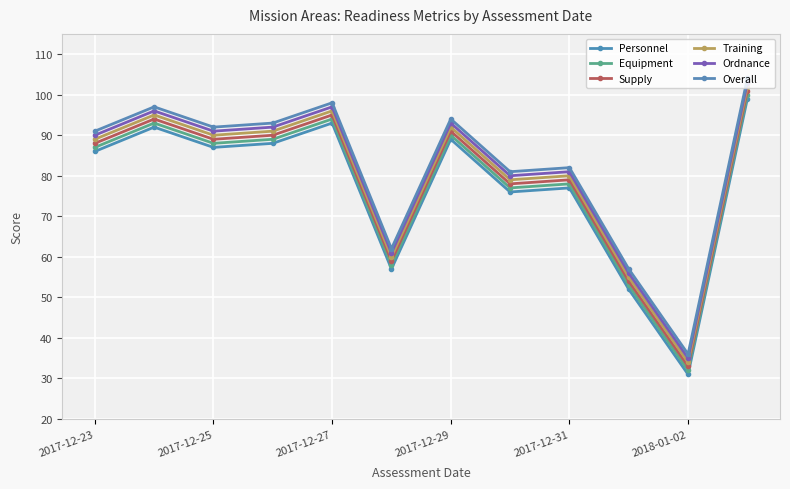

How many categories are shown in the chart?

12